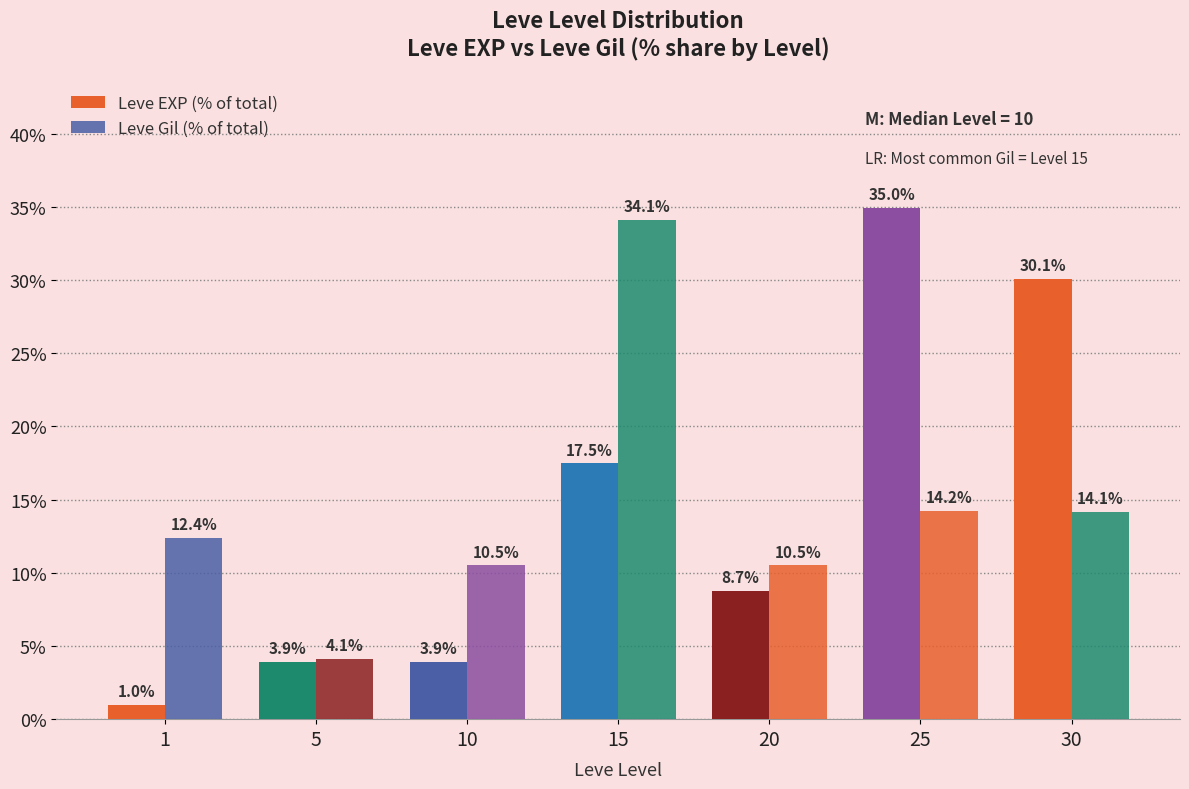

At how many categories does at least one series exceed 32?

2